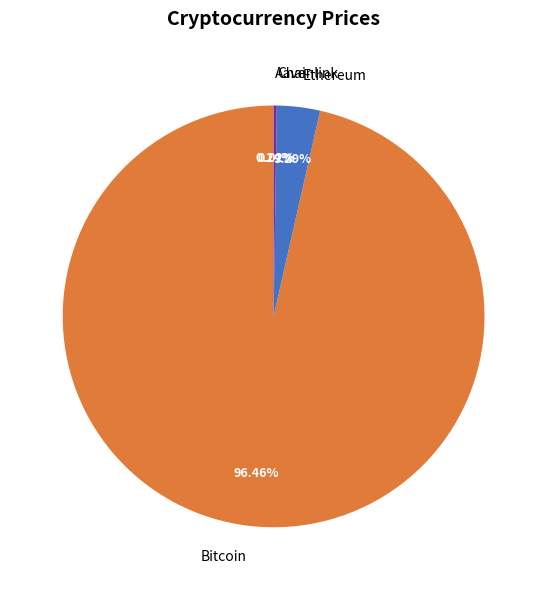

True or false: Ethereum accounts for 3% of the total.

True